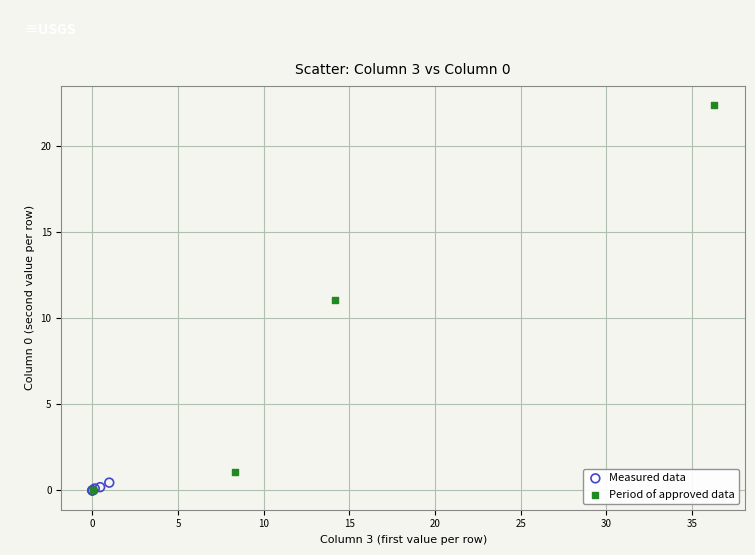

What are all the series names shown in the legend?

Measured data, Period of approved data